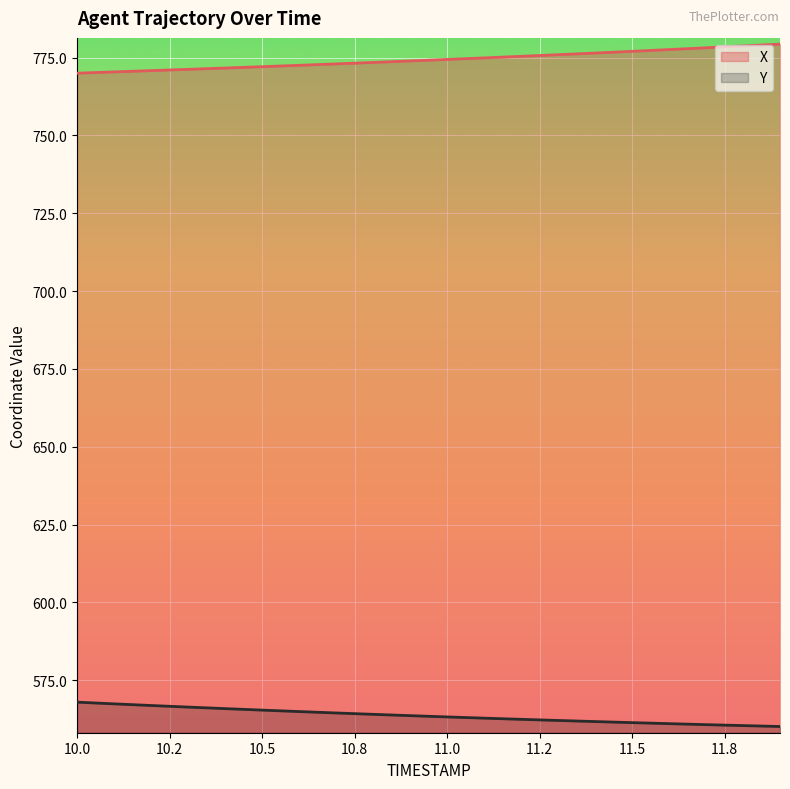

What is the difference between the highest and lowest values at 11.0?

211.2